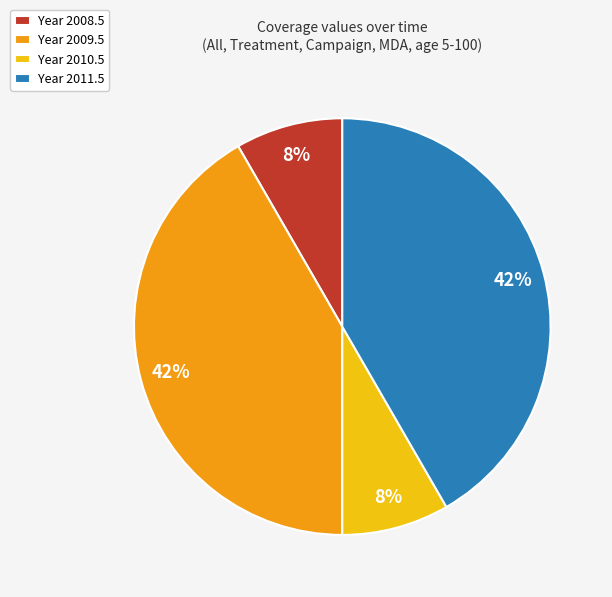

Do Year 2009.5 and Year 2011.5 together represent more than half of the pie?

Yes